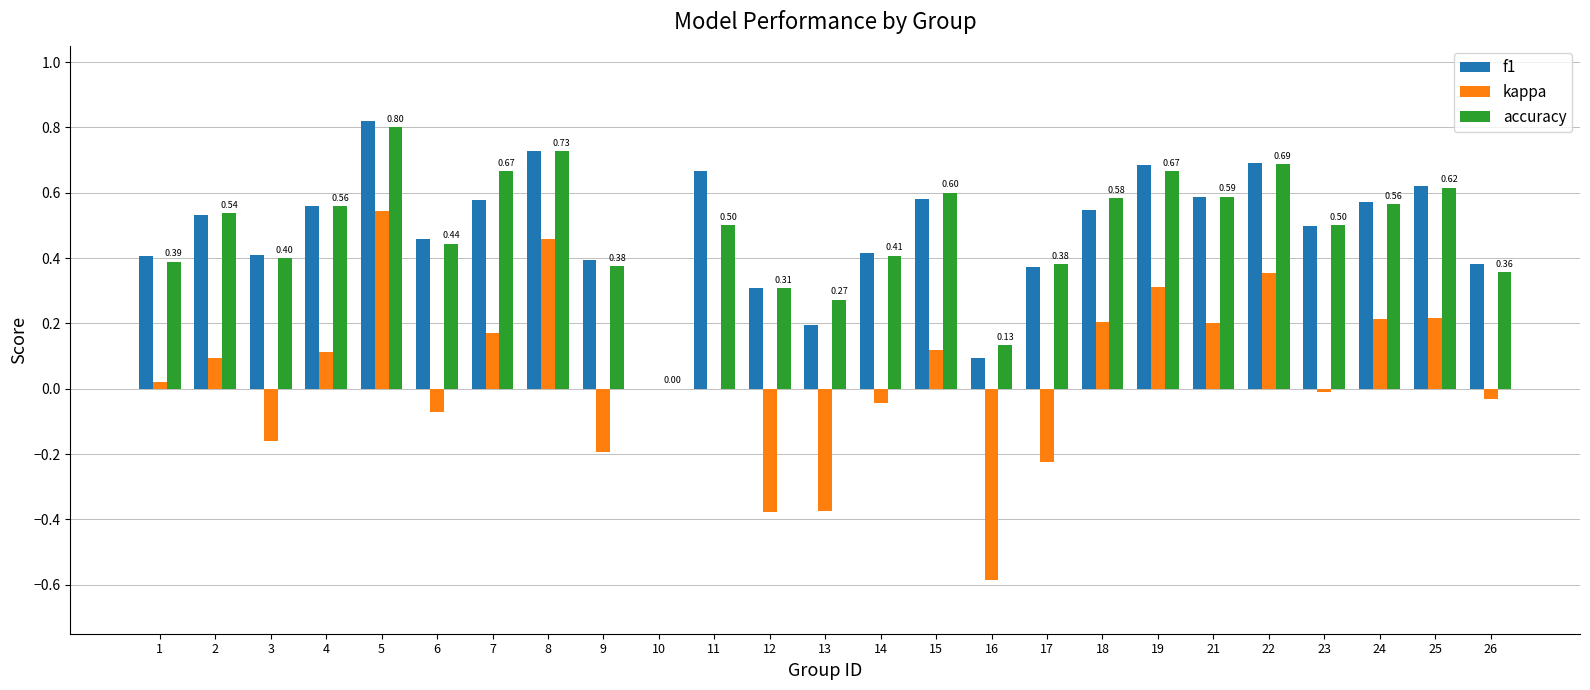

Count the f1 values in the range 0 to 1.

25